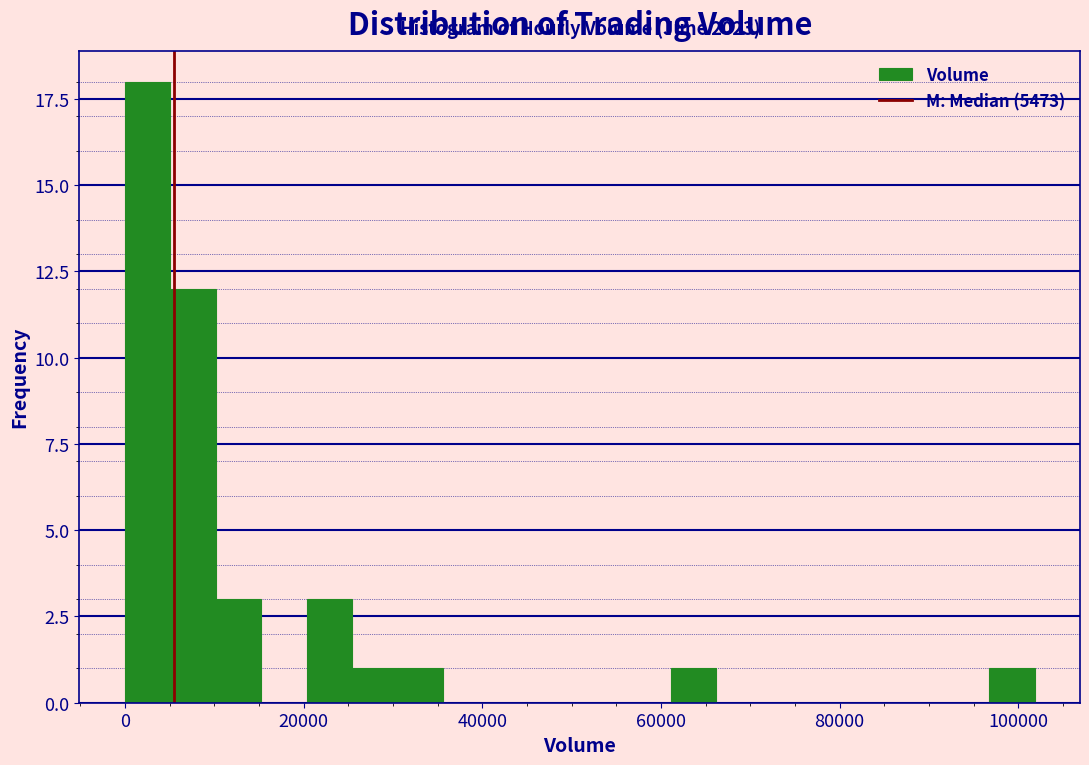

Around what value on the x-axis is the tallest bar? Give the approximate position of its centre, as read against the axis.

2000